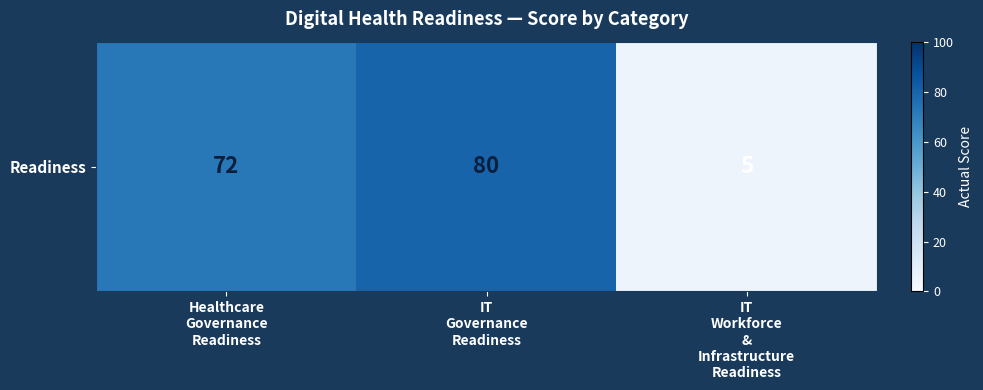

Reading left to right, transcribe all the data shown in this chart.

Healthcare
Governance
Readiness=72	IT
Governance
Readiness=80	IT
Workforce
&
Infrastructure
Readiness=5